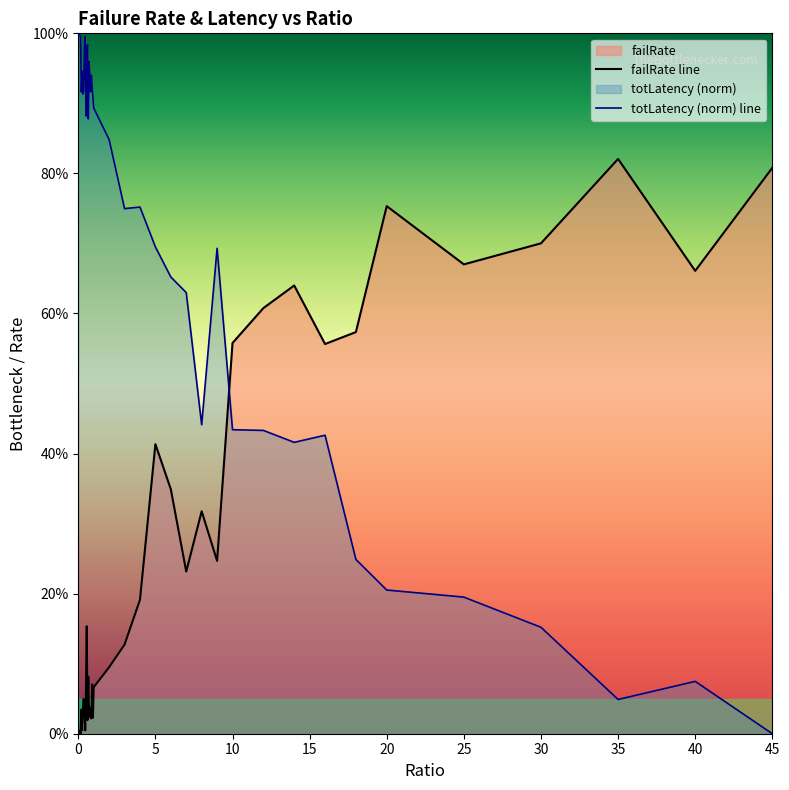

Which series has the largest range (max minus min)?

totLatency (norm) line